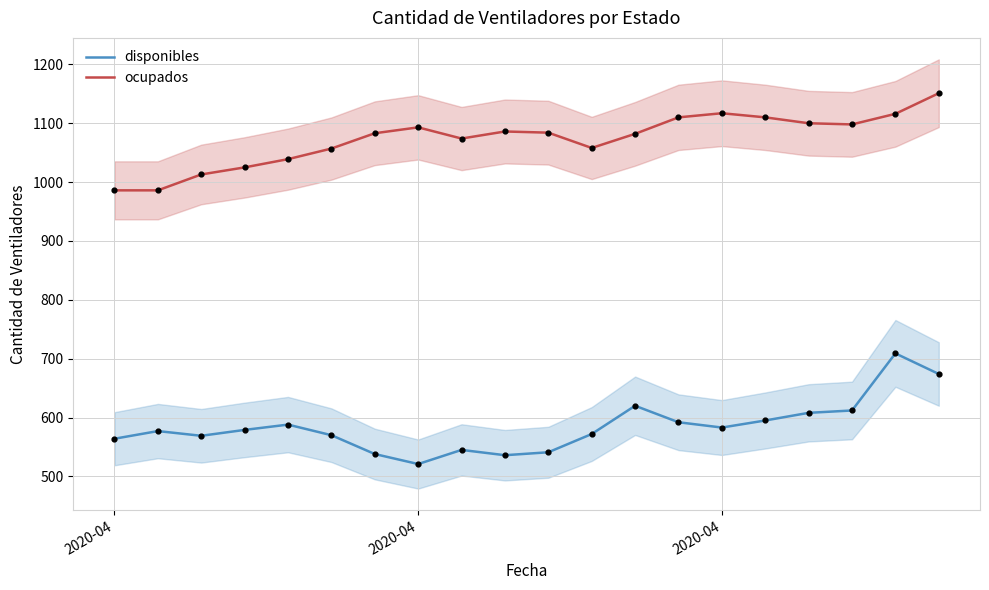

At how many categories does at least one series exceed 865?

20